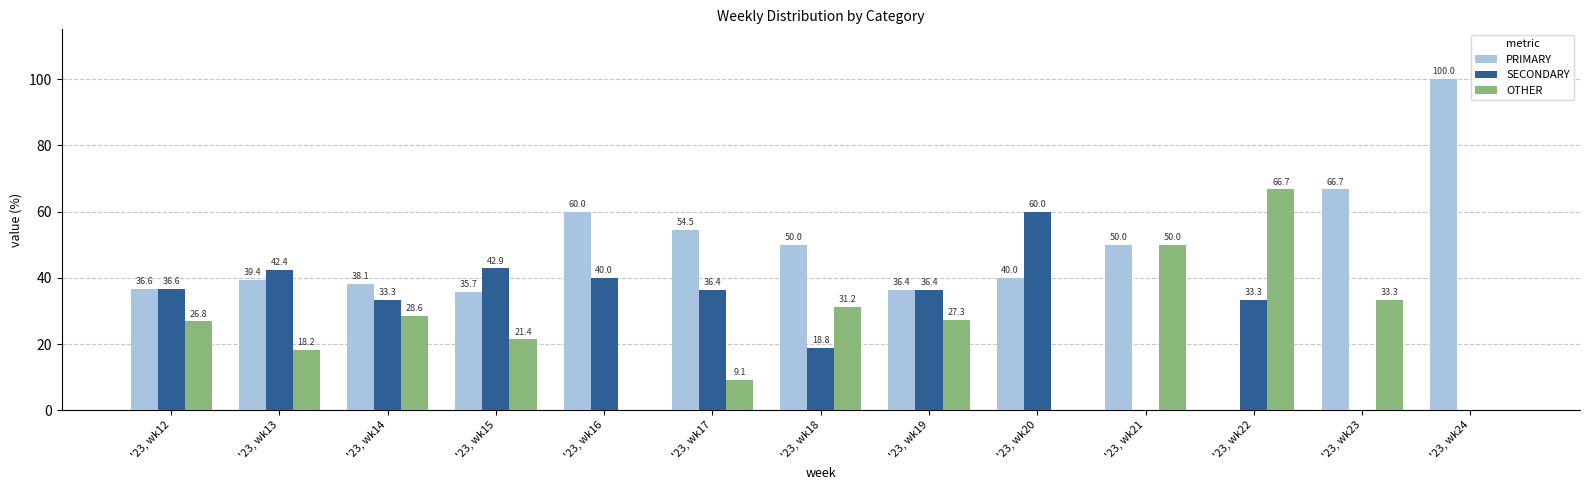

At which category does the chart reach its peak across all series?

'23, wk24